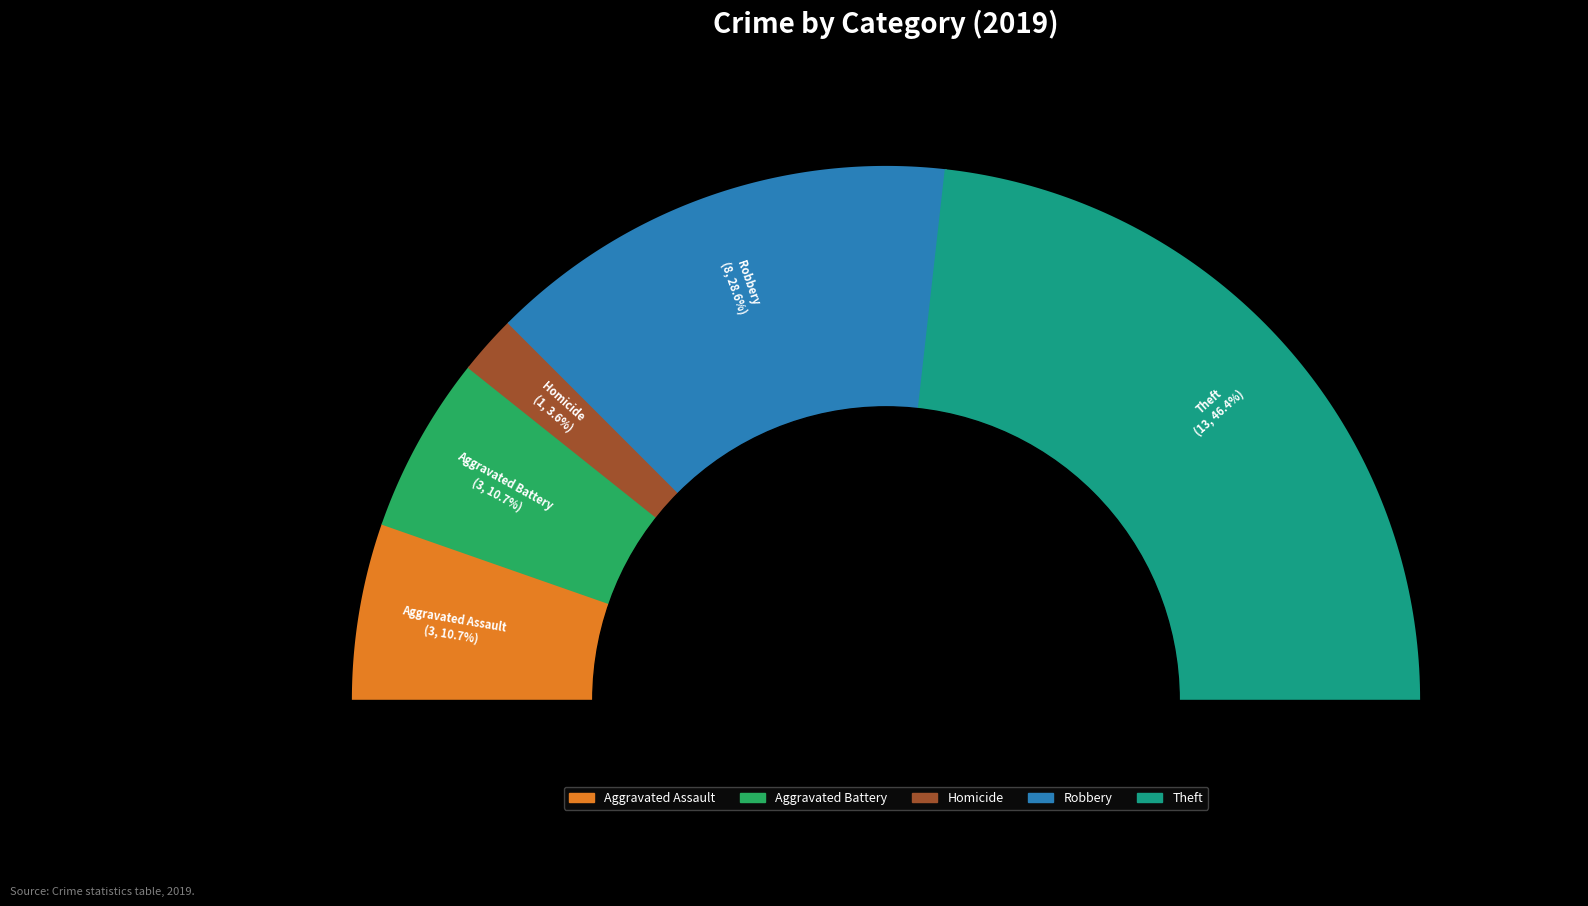

Do Arson and Robbery together represent more than half of the pie?

No